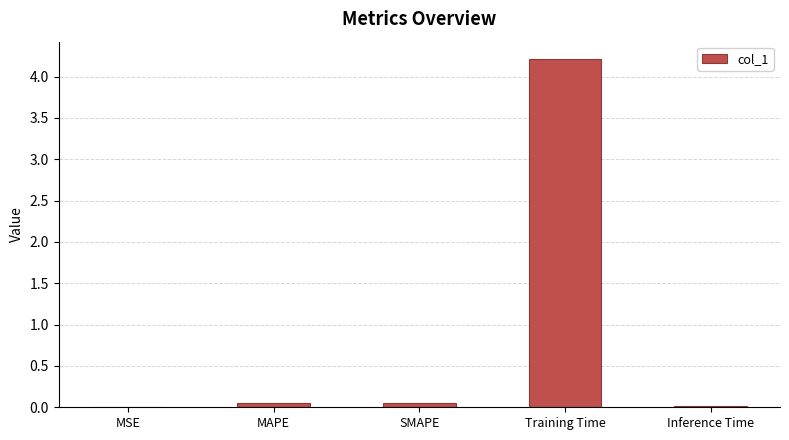

Which category has the highest value across all series?

Training Time